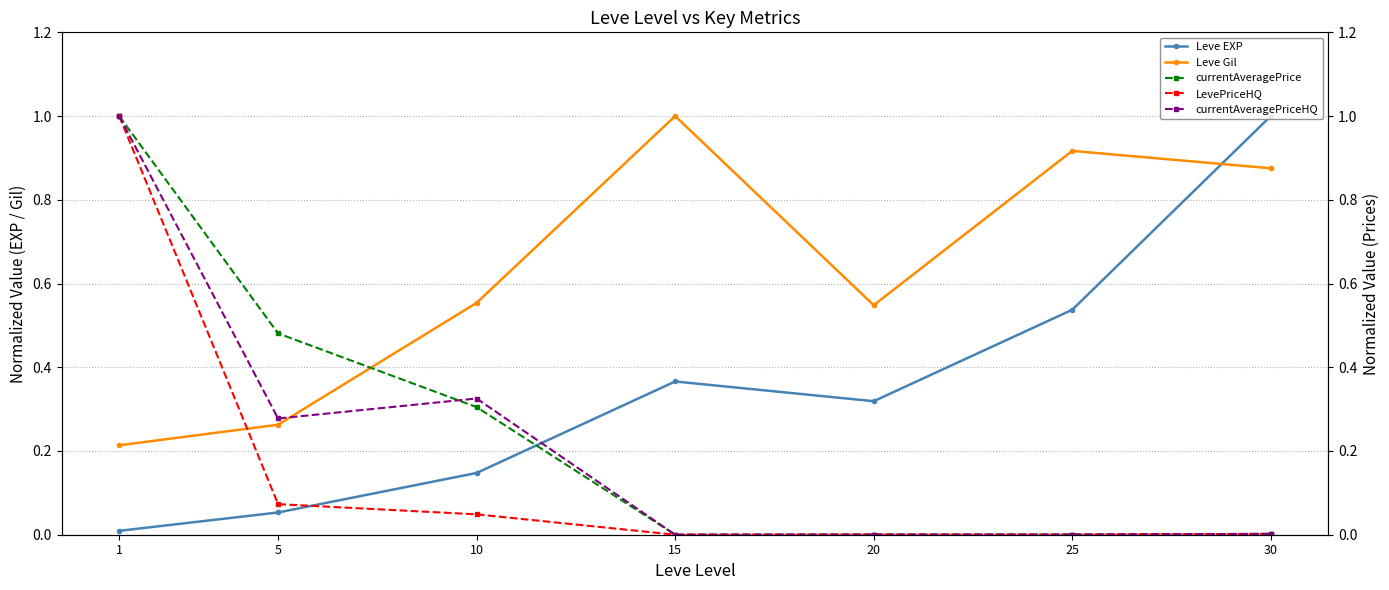

The Leve EXP series shows 0.2 at 15. True or false?

False